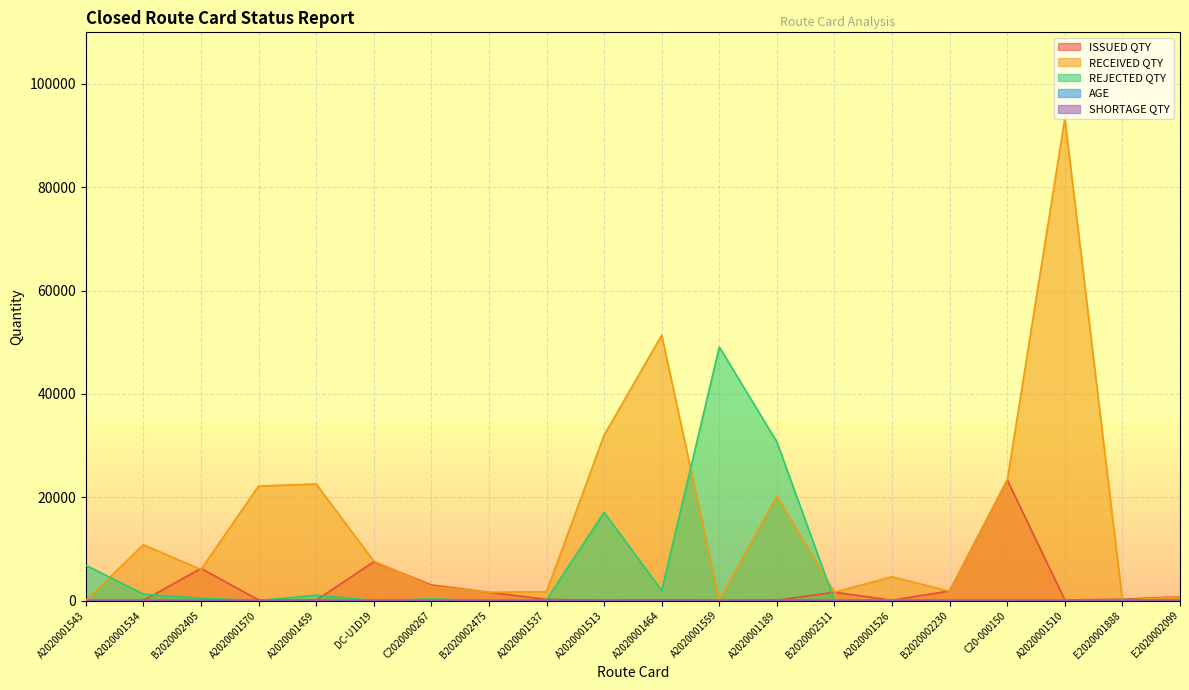

What is the total value across all series at B2020002511?

3229.0